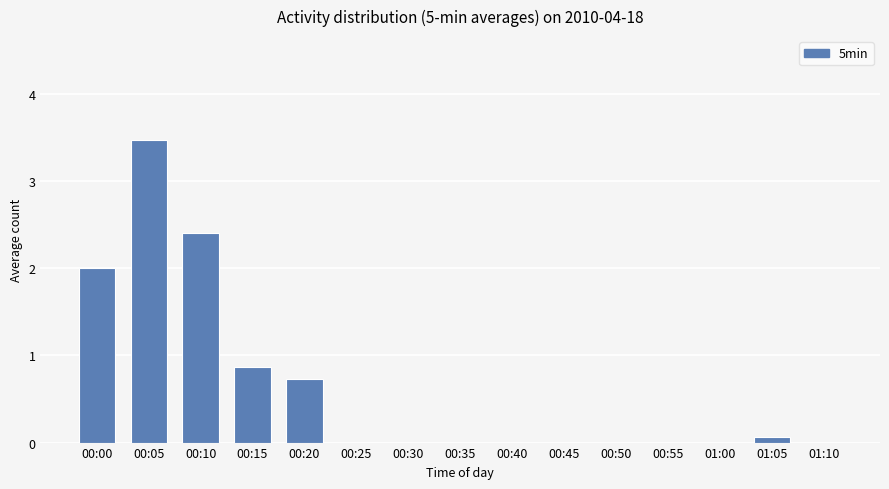

What is the sum of the values at 01:05 and 00:50?

0.1